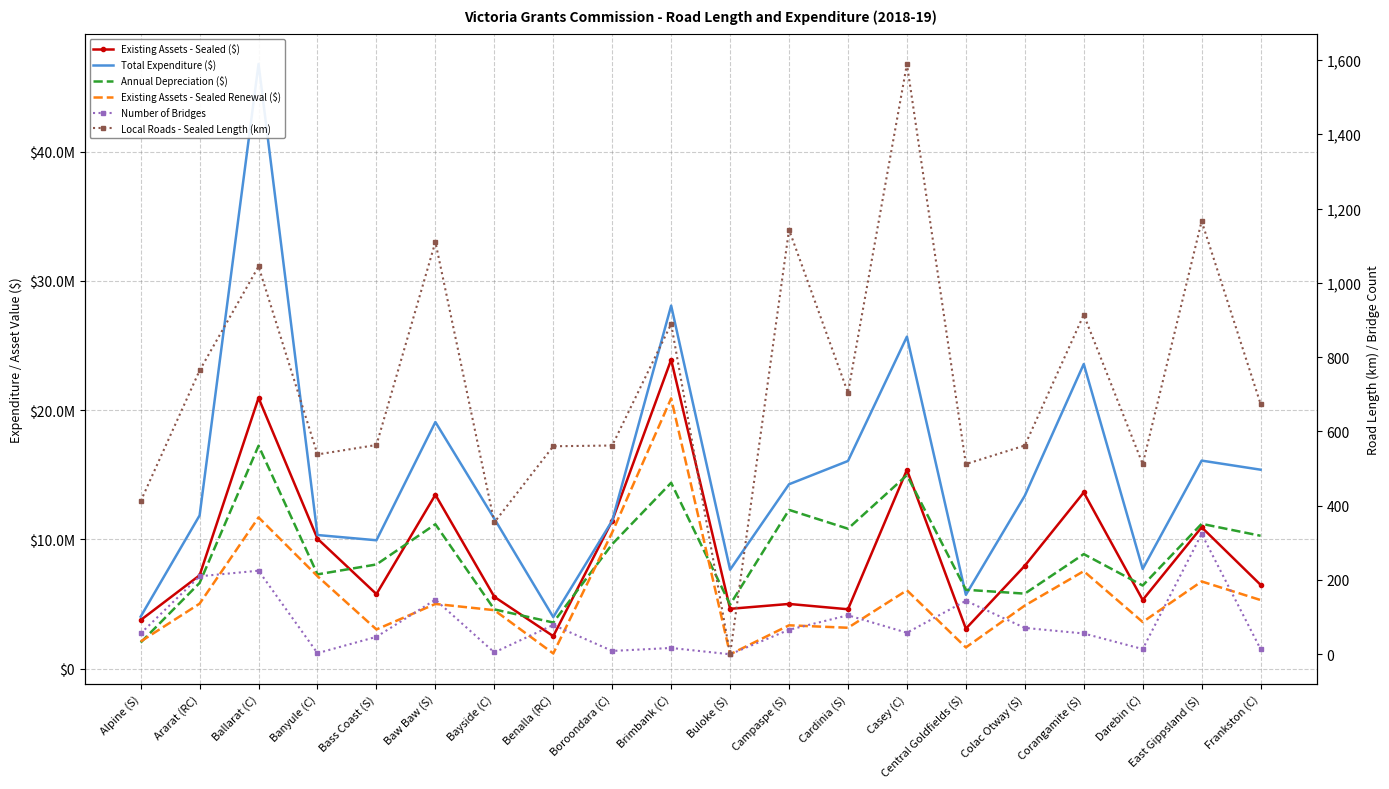

True or false: Total Expenditure ($) has a value of 15526871.7 at Banyule (C).

False